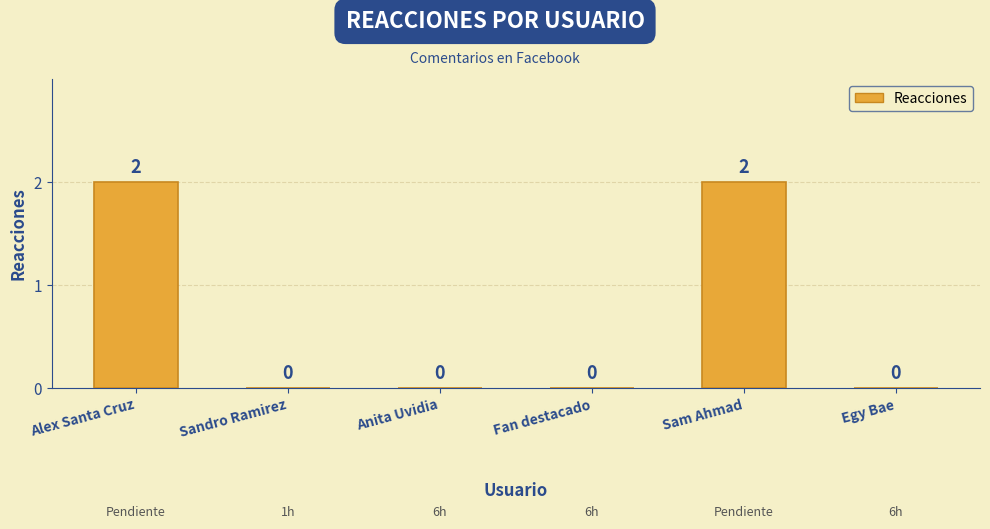

What is the sum of all values?

4